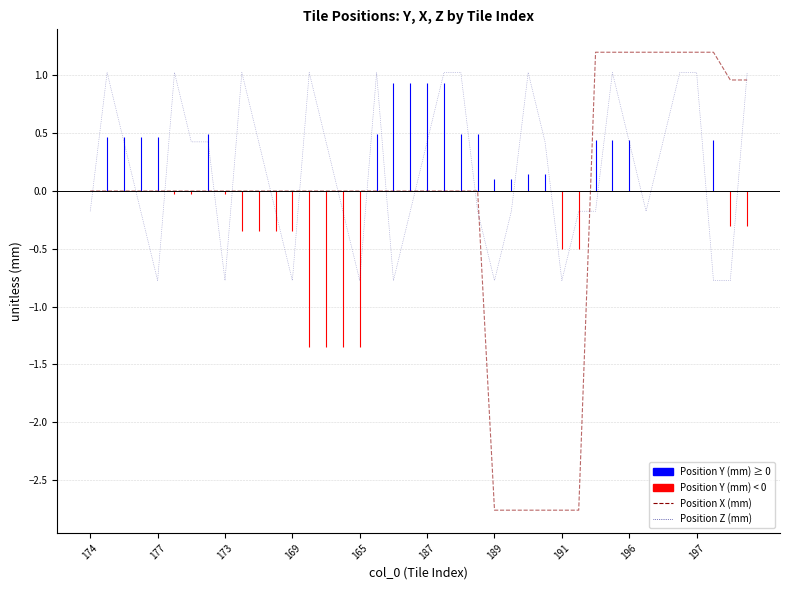

Which series has the largest total across all categories?

Position Z (mm)